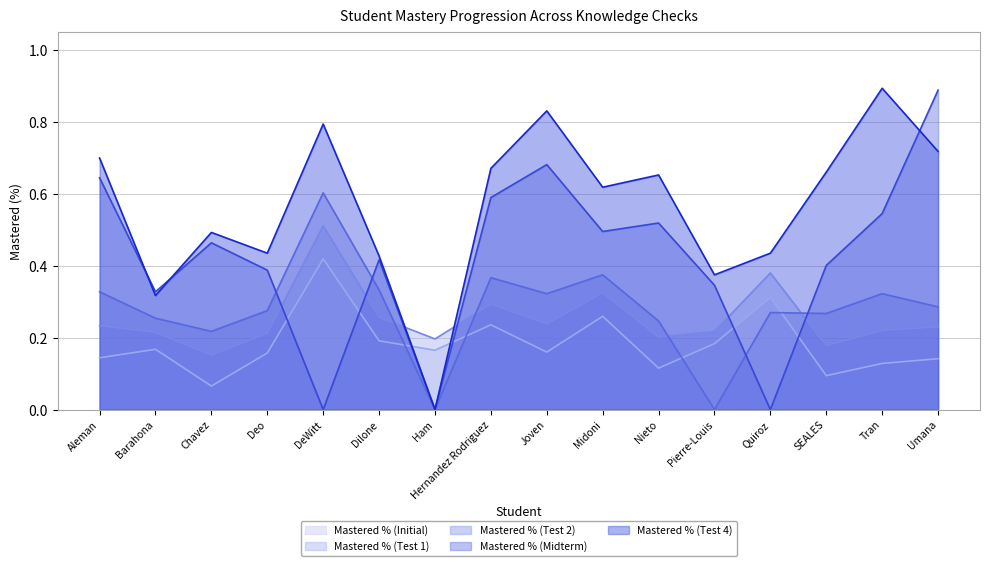

Between SEALES and Tran, which series saw the biggest shift?

Mastered % (Test 4)